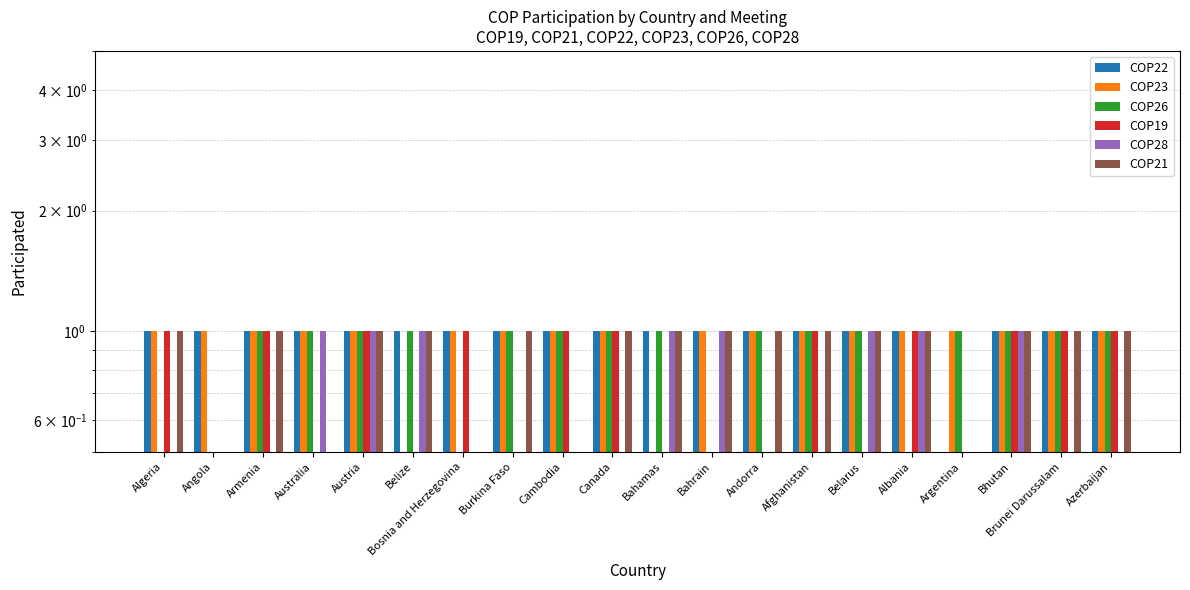

How many values in the COP28 series exceed 0?

8